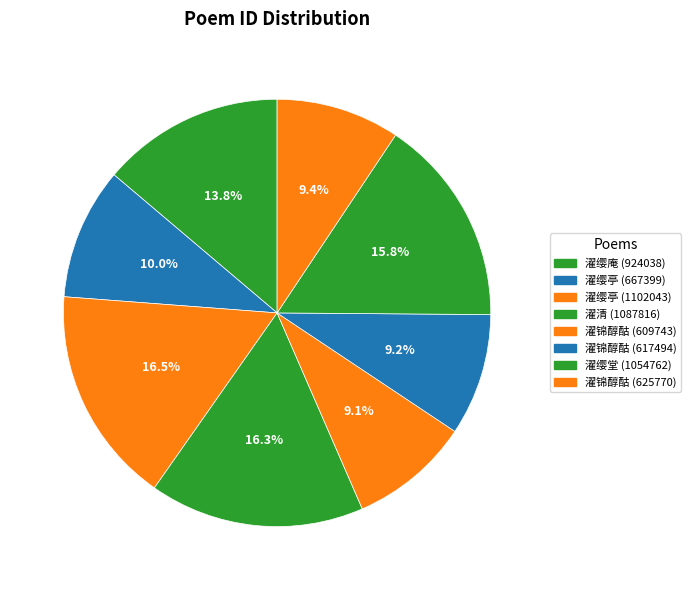

Count the number of slices in the pie.

8